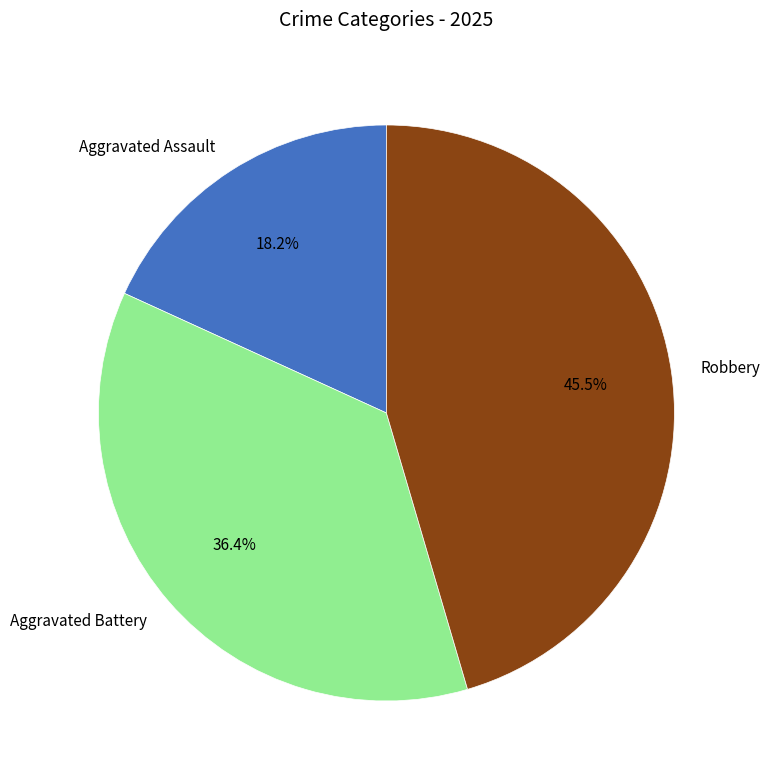

Is there a majority slice in this chart?

No